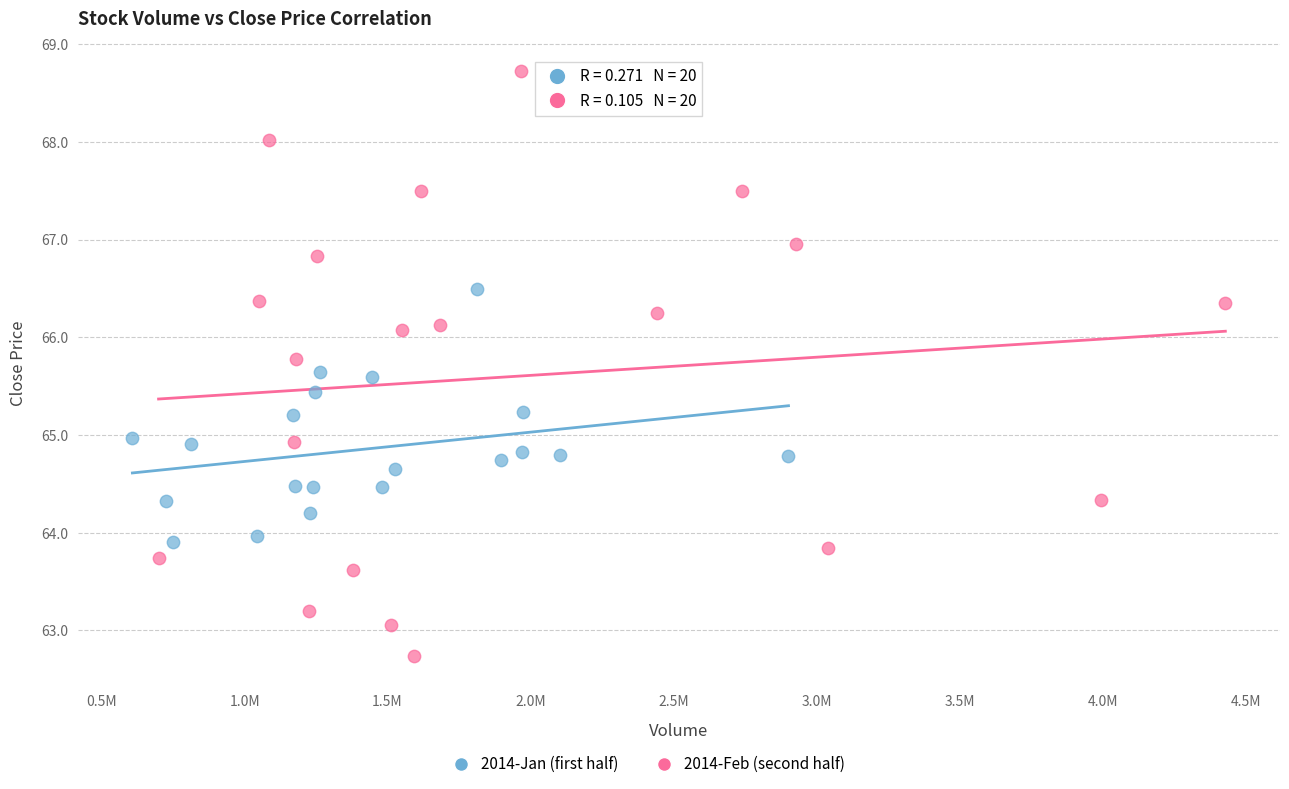

Which series contains the lowest Y value?

2014-Feb (second half)